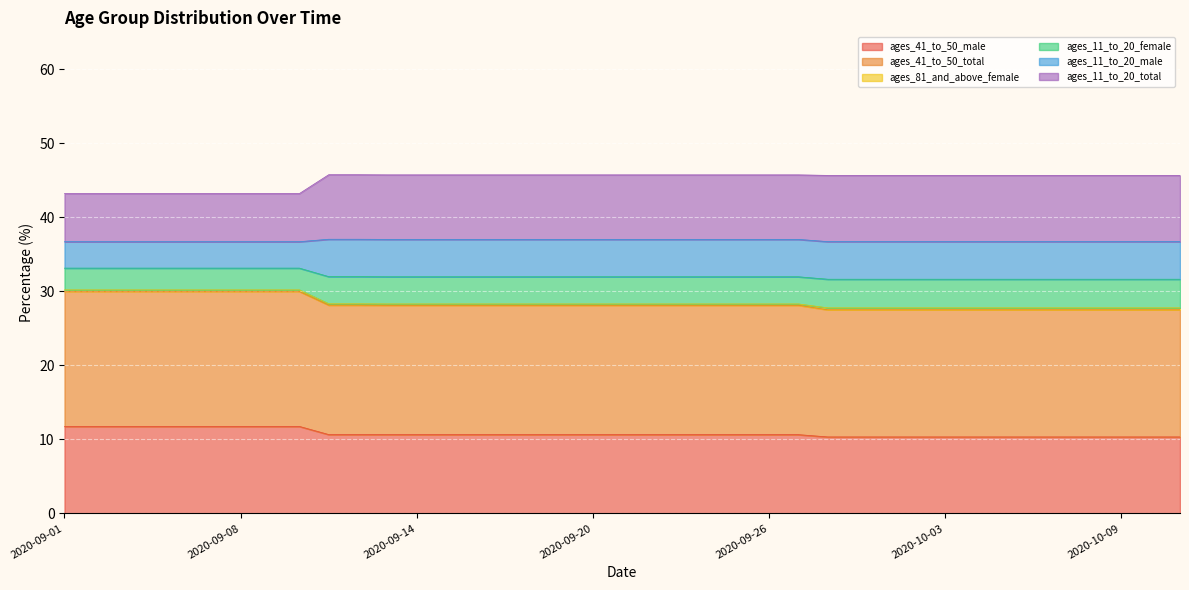

How many lines are shown in the chart?

6